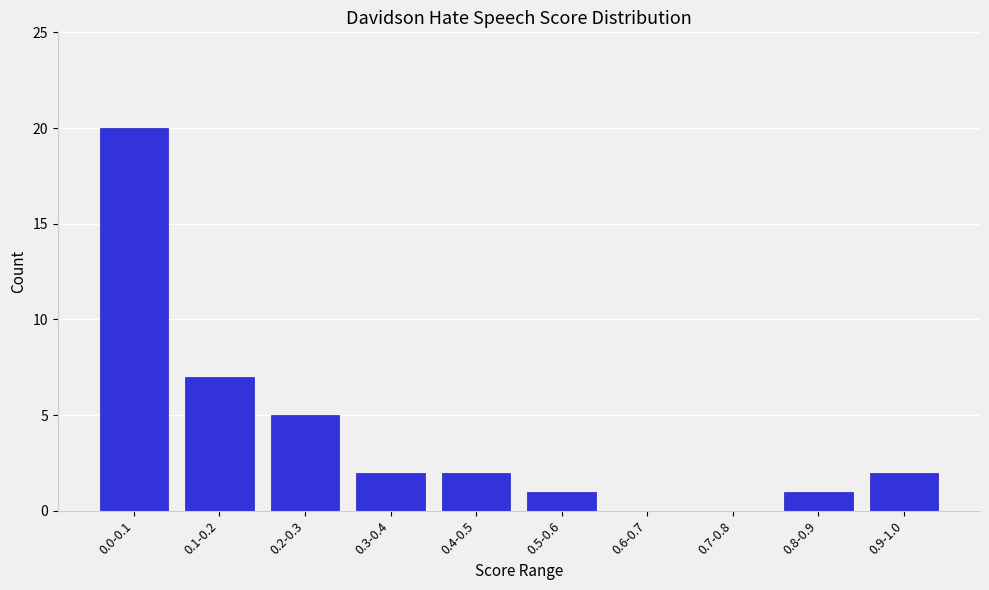

Reading left to right, transcribe all the data shown in this chart.

0.0-0.1=20	0.1-0.2=7	0.2-0.3=5	0.3-0.4=2	0.4-0.5=2	0.5-0.6=1	0.6-0.7=0	0.7-0.8=0	0.8-0.9=1	0.9-1.0=2